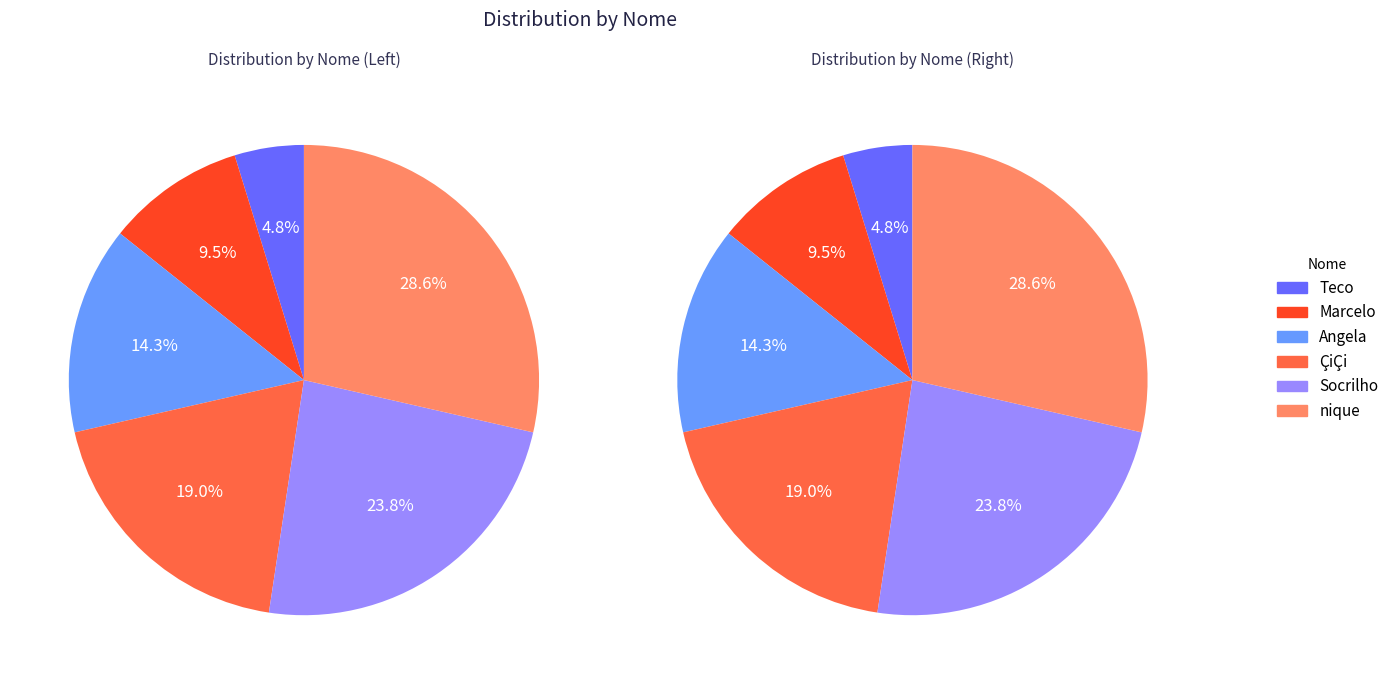

Rank the categories by value from highest to lowest.

nique, Socrilho, ÇiÇi, Angela, Marcelo, Teco